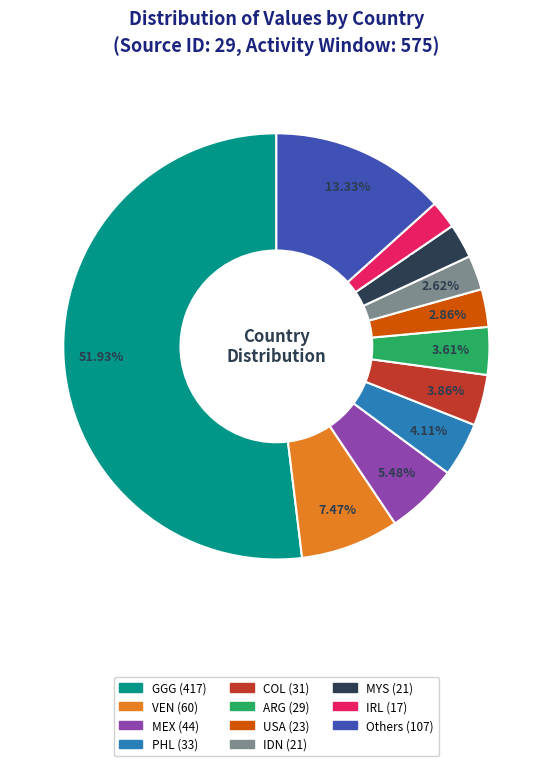

Does any single category account for the majority?

Yes